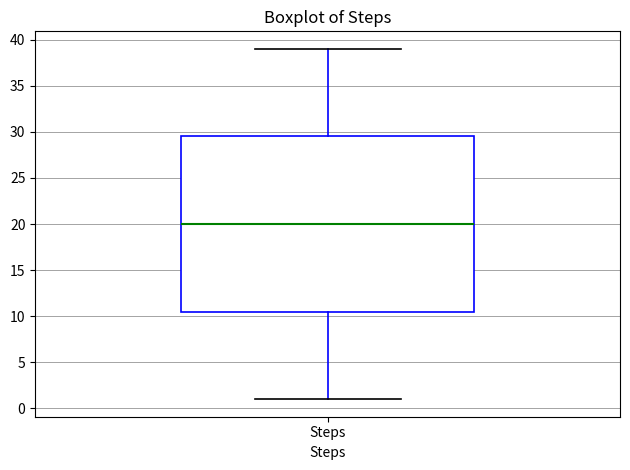

Where does the upper whisker of the box for Steps end on the y-axis? The values are not printed on the chart, so give them approximately, as read against the axis.

39.0